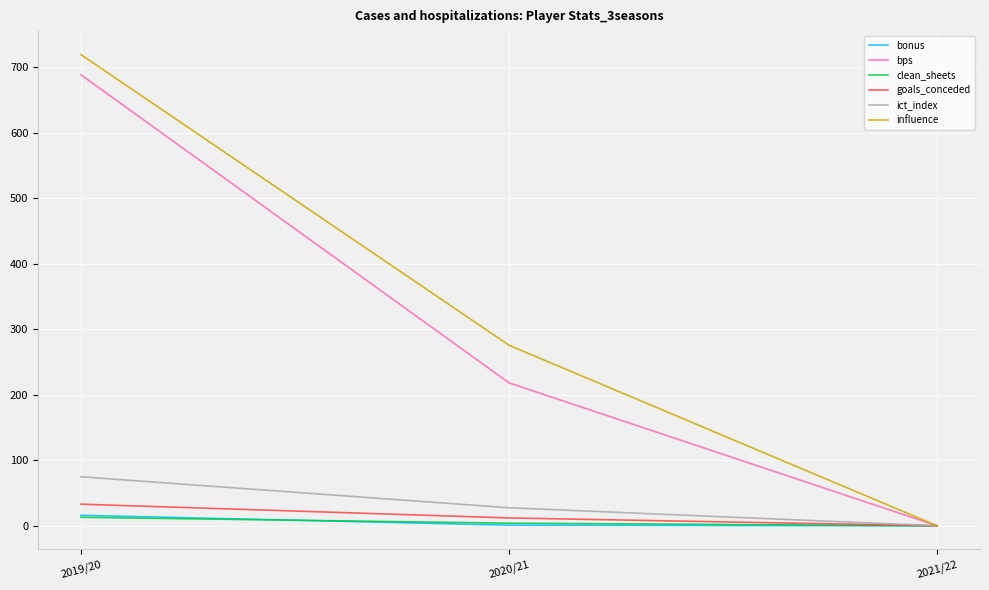

Which series changed the most between 2020/21 and 2021/22?

influence